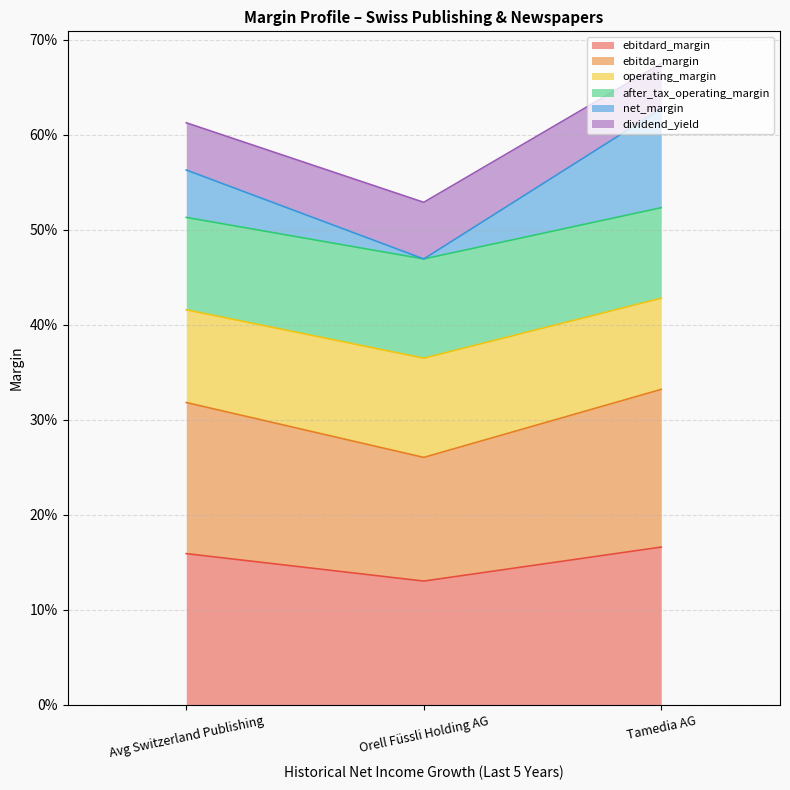

What is the value of the after_tax_operating_margin point at the 3rd from the left?

0.5